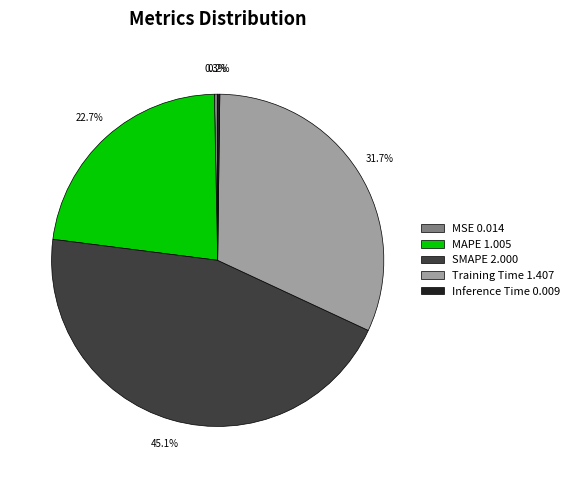

To the nearest percent, what percentage of the pie is Training Time?

32%